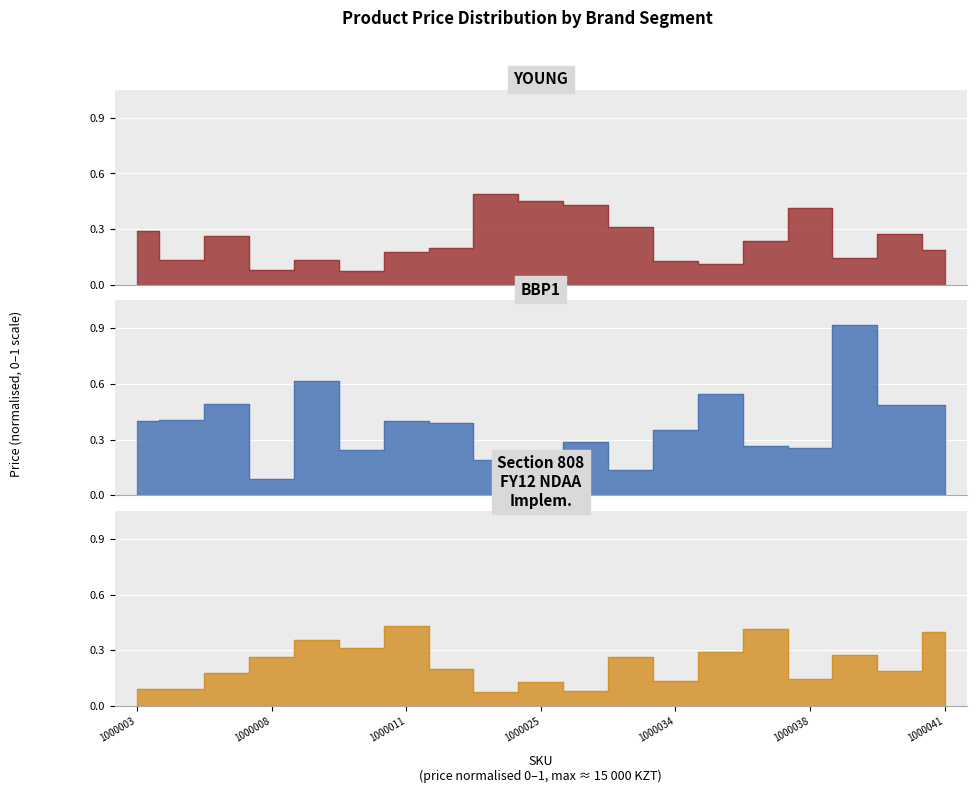

The BBP1 series shows 0.2 at 1000011. True or false?

False